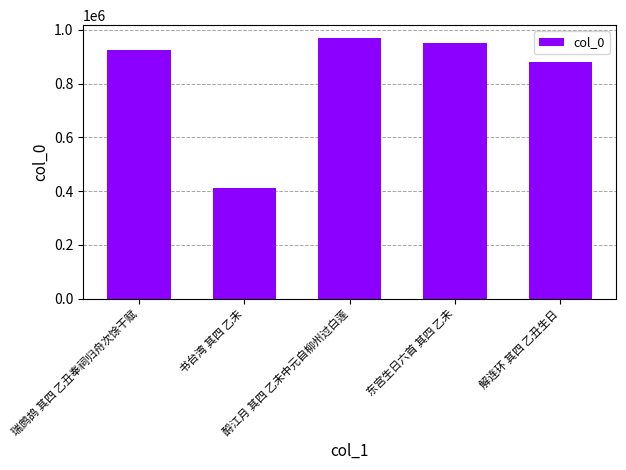

Rank the categories by value from lowest to highest.

书台湾 其四 乙未, 解连环 其四 乙丑生日, 瑞鹧鸪 其四 乙丑奉祠归舟次馀干赋, 东宫生日六首 其四 乙未, 酹江月 其四 乙未中元自柳州过白莲